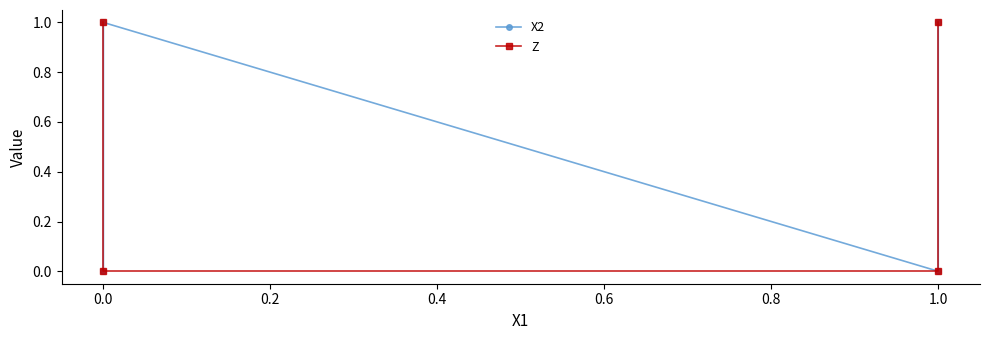

How many series are shown in this chart?

2